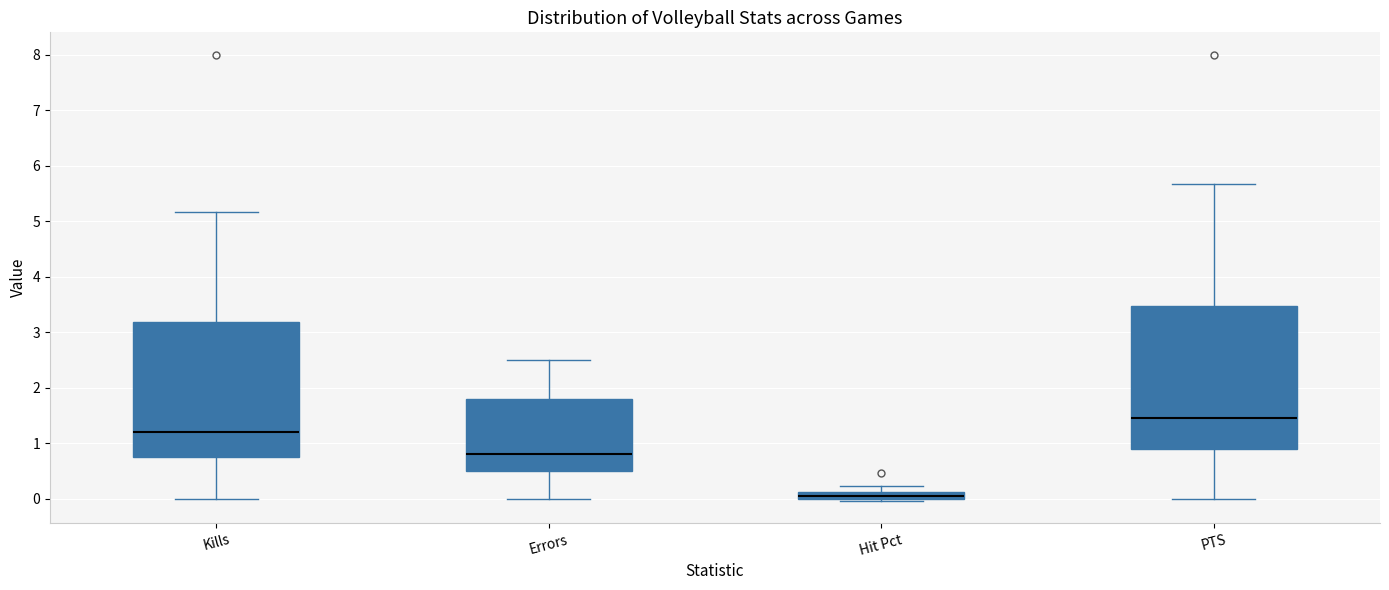

Where is the lower edge of the box for Errors on the y-axis? The values are not printed on the chart, so give them approximately, as read against the axis.

0.5